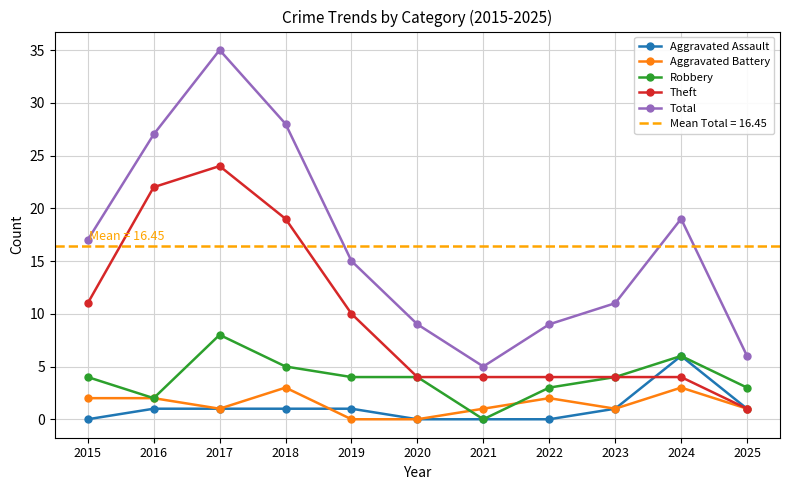

Rank the series at 2016 from highest to lowest value.

Total, Theft, Aggravated Battery, Robbery, Aggravated Assault